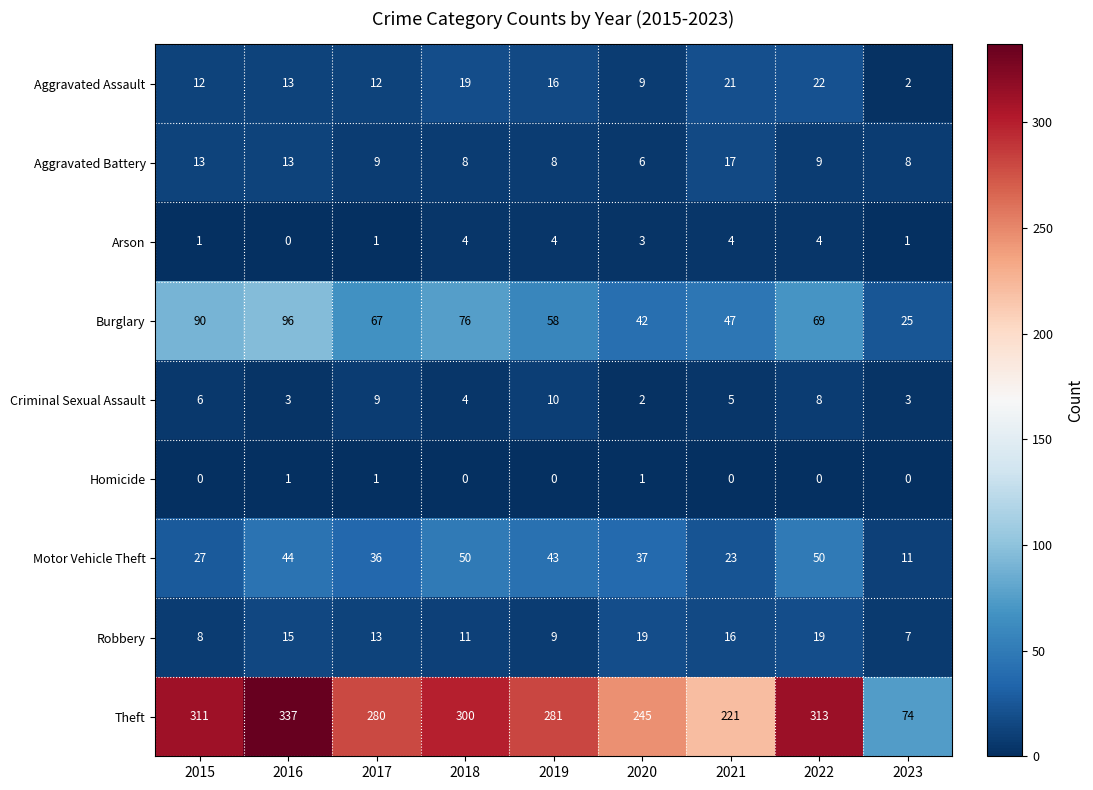

Between 2016 and 2019, which series saw the biggest shift?

Theft